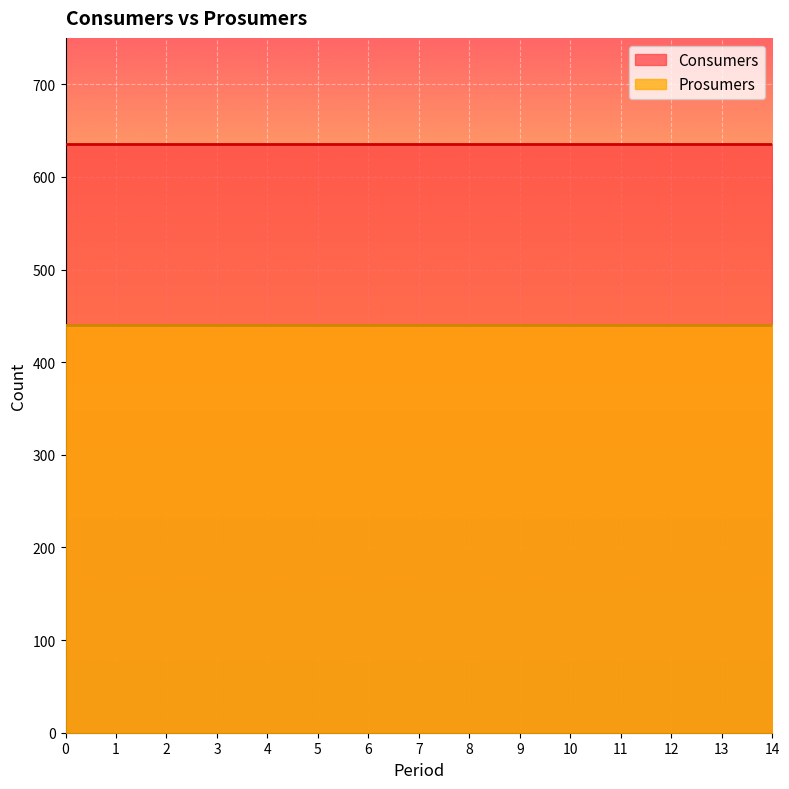

What is the average value of the Prosumers series?

440